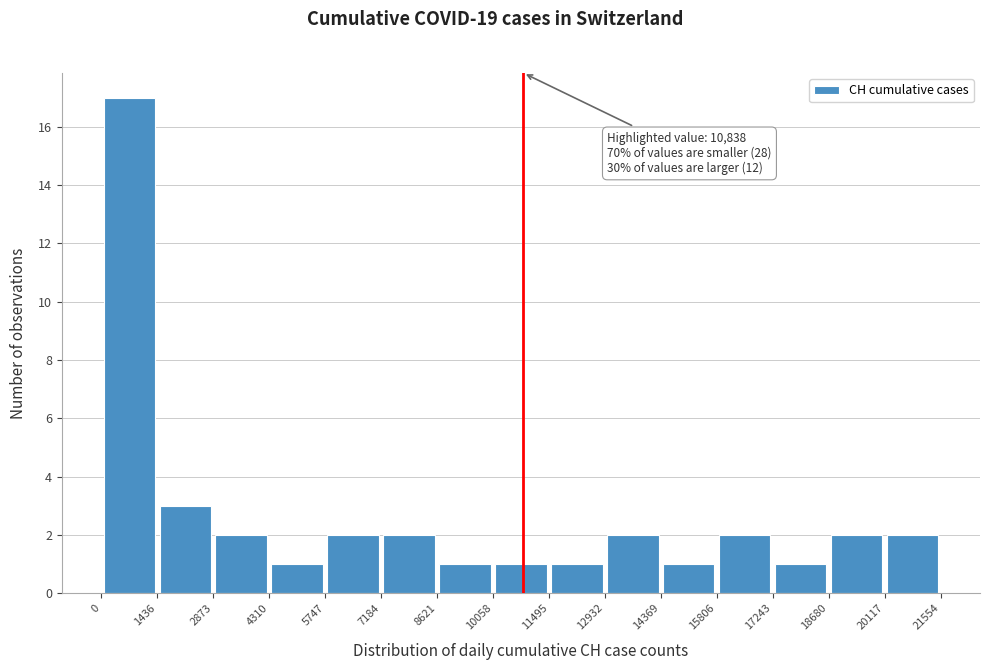

Which range on the x-axis has the tallest bar?

0 to 1436